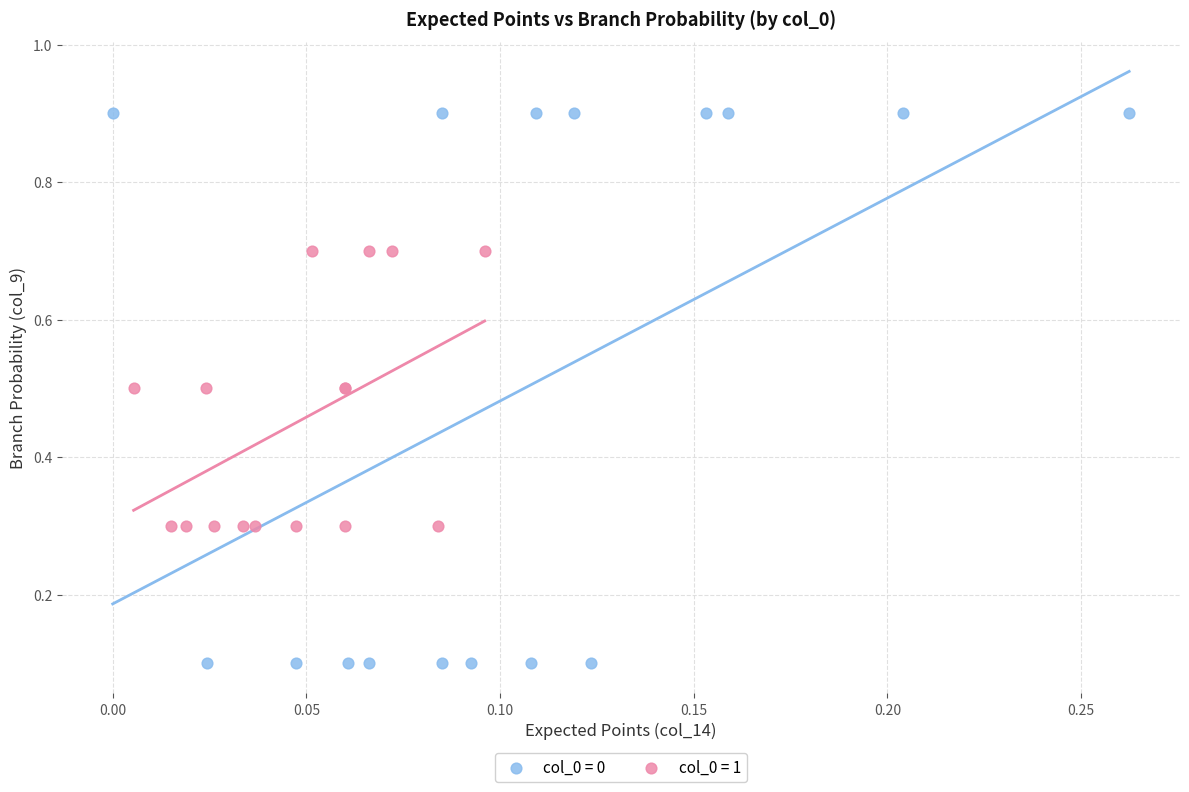

Which series has the widest spread of Y values?

col_0 = 0